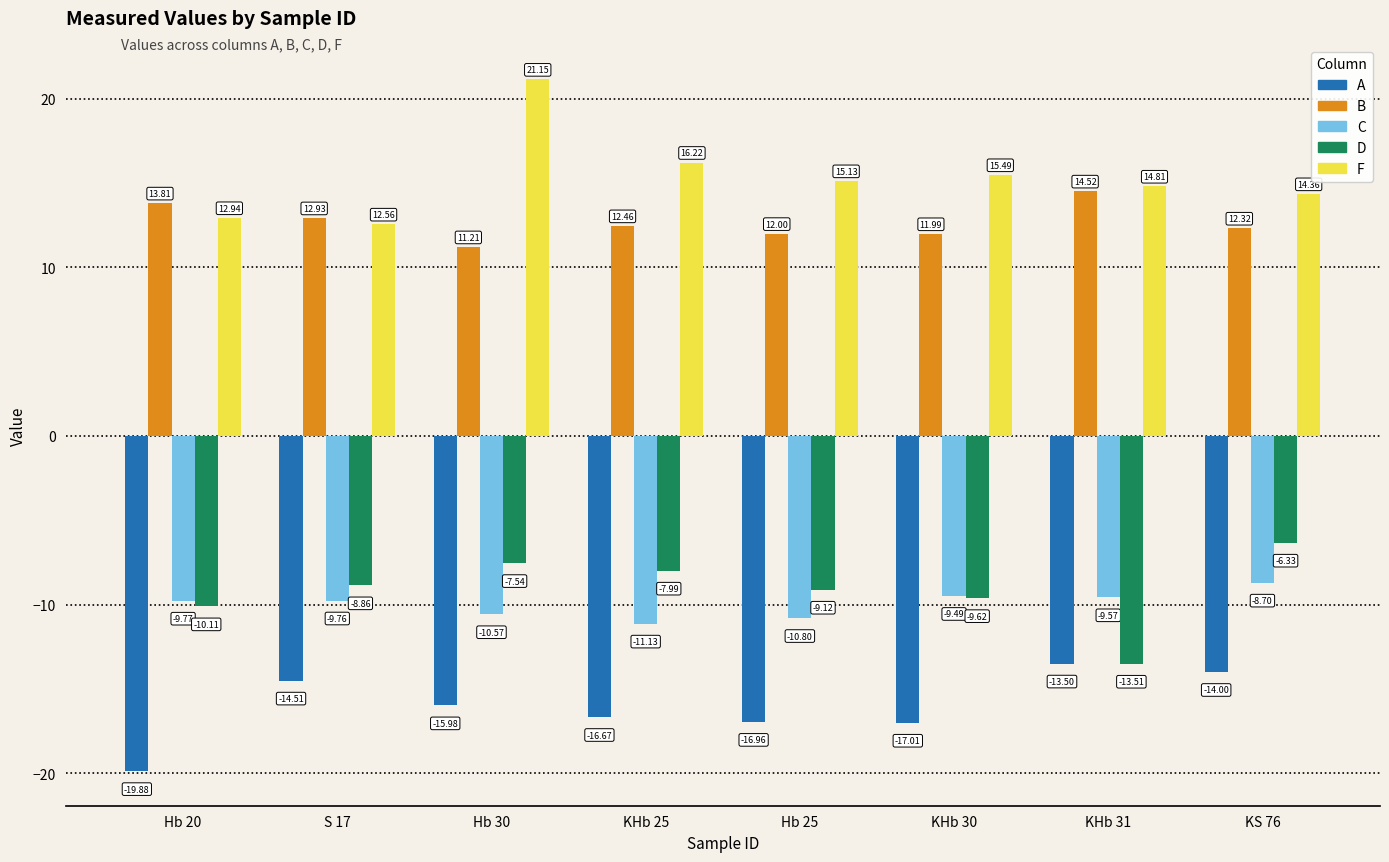

Rank the categories by C value from lowest to highest.

KHb 25, Hb 25, Hb 30, Hb 20, S 17, KHb 31, KHb 30, KS 76